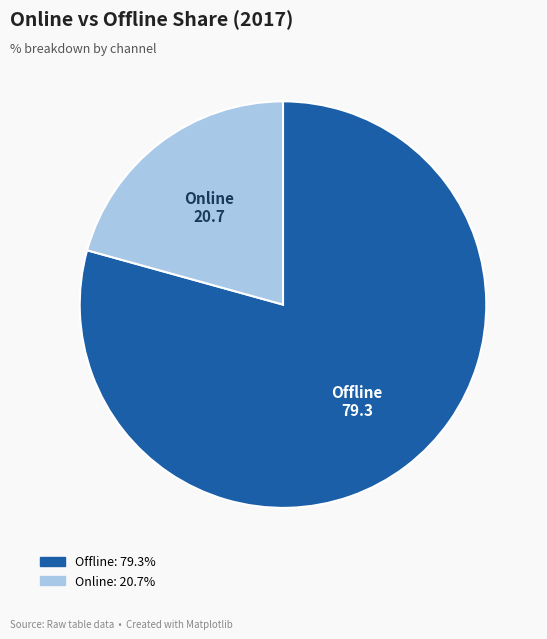

What is the smallest slice in the pie chart?

Online